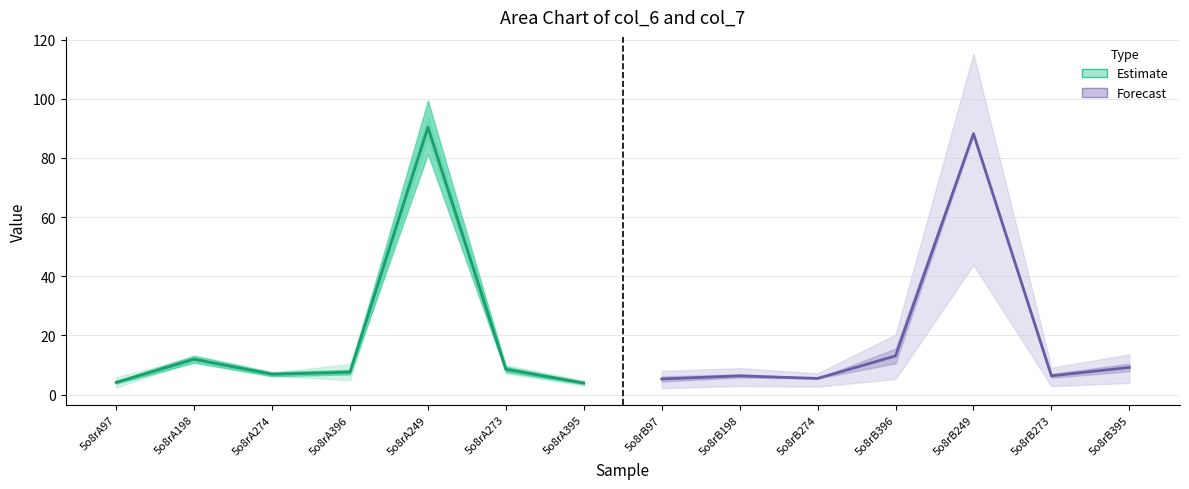

How many values in the Estimate (col_6) series exceed 7?

4